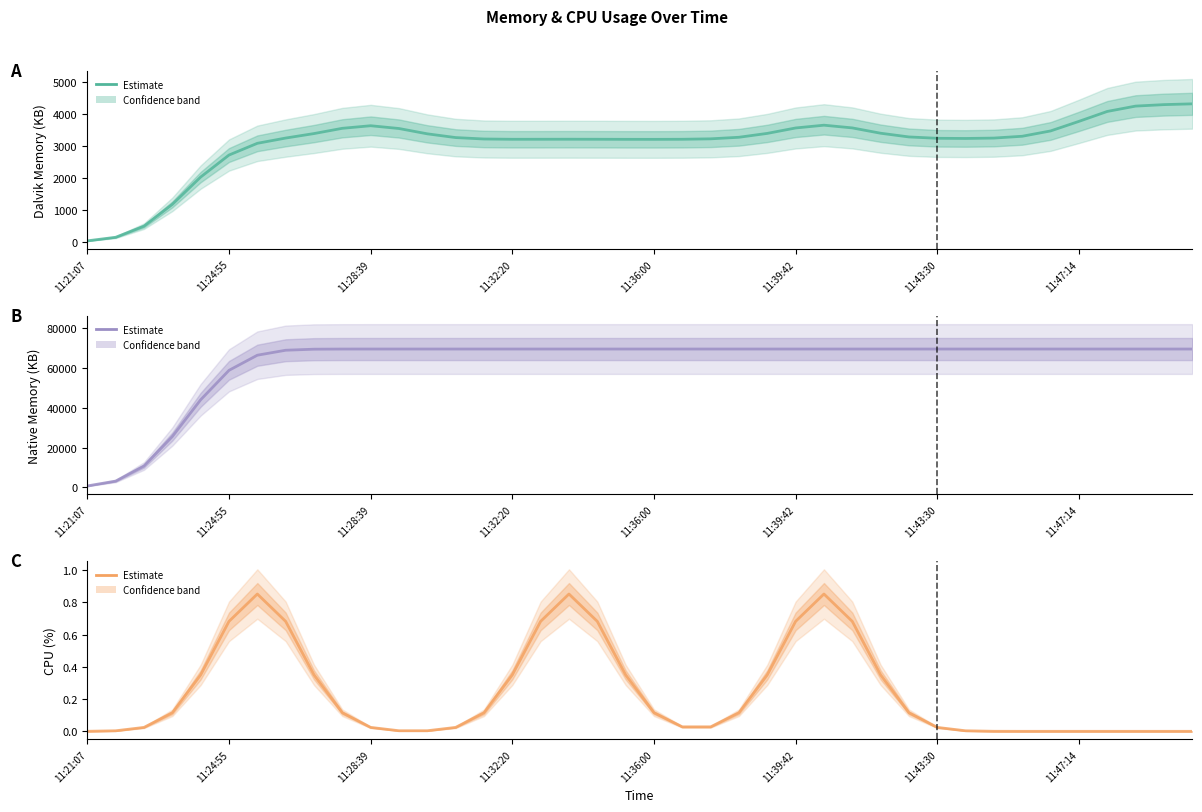

What is the sum of the NATIVE values at 8 and 19?

139186.2